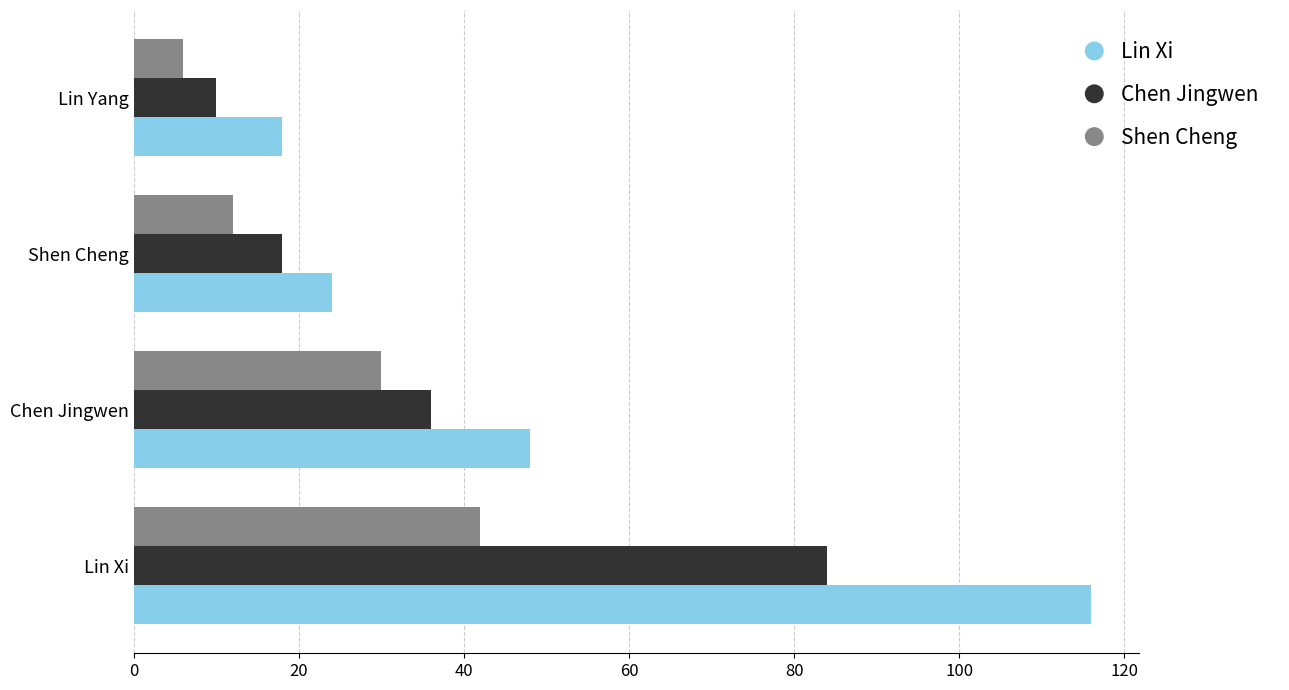

At which label is Lin Xi closest to 67?

Chen Jingwen